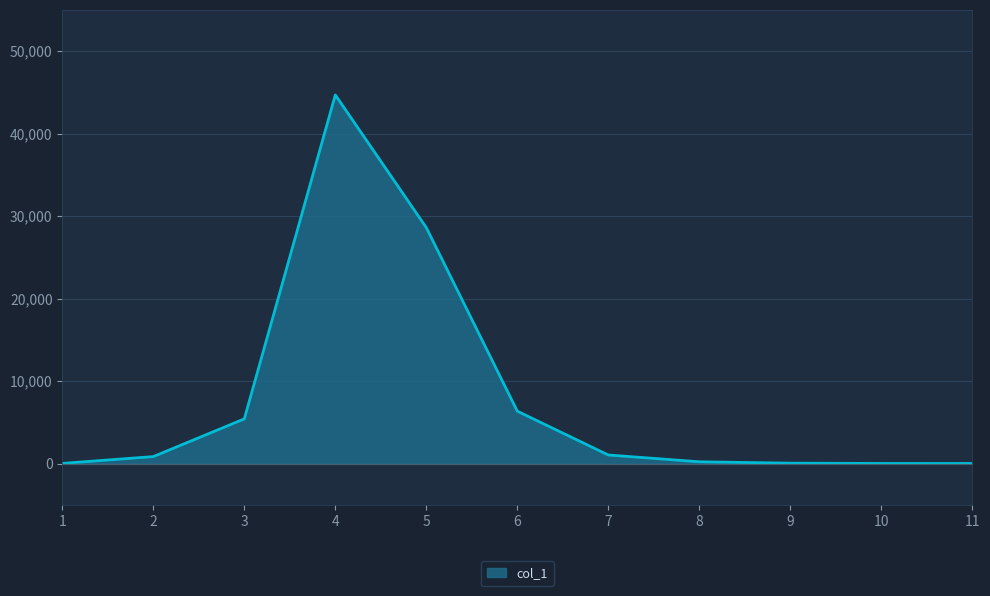

Reading left to right, list all the values displayed in this chart.

13	839	5412	44674	28590	6345	1031	208	40	6	4